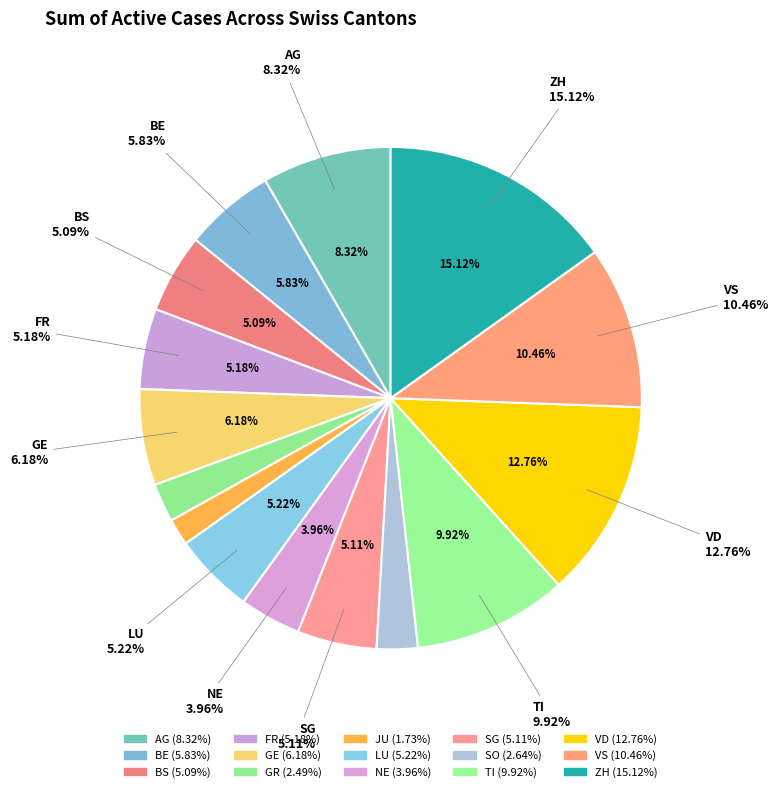

The ZH slice represents 15% of the pie. True or false?

True